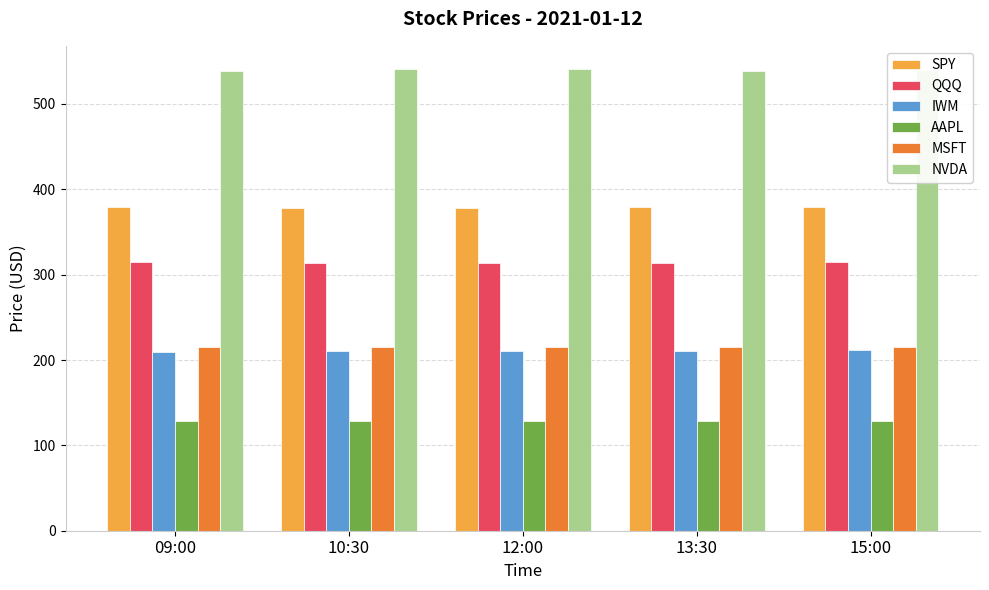

What is the difference between the highest and lowest values at 13:30?

409.7